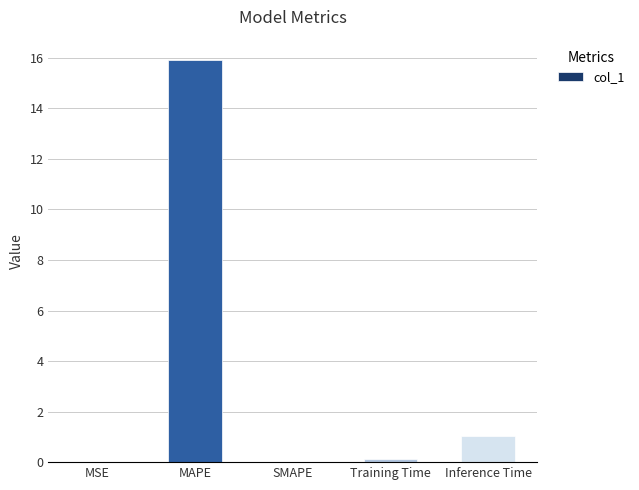

Which has a higher value, MAPE or Inference Time?

MAPE